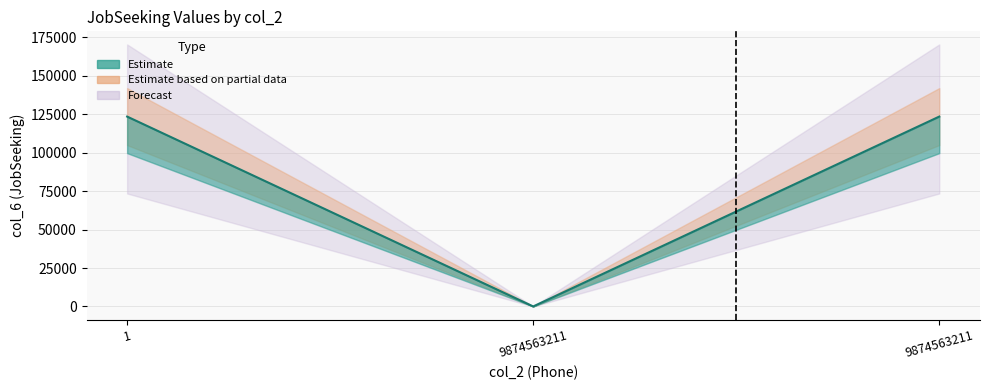

What is the average value?

82304